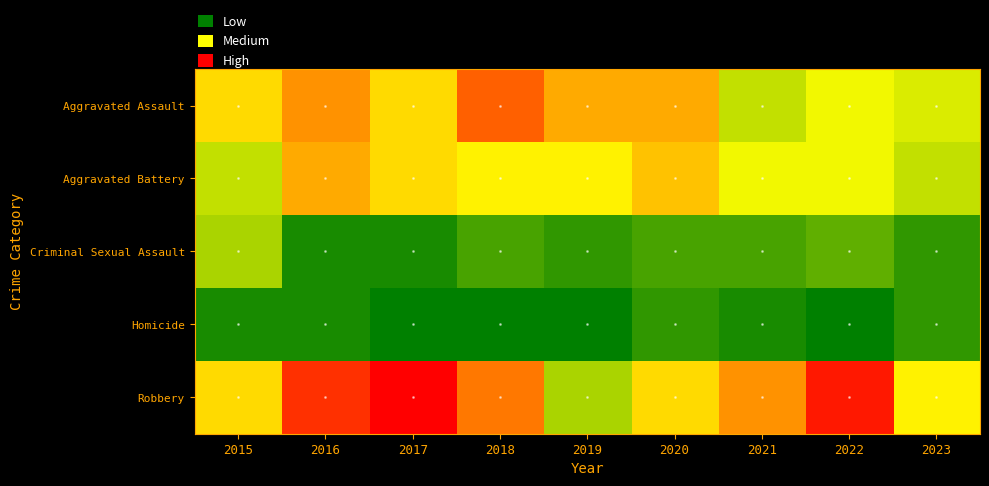

At how many categories does at least one series exceed 14?

5